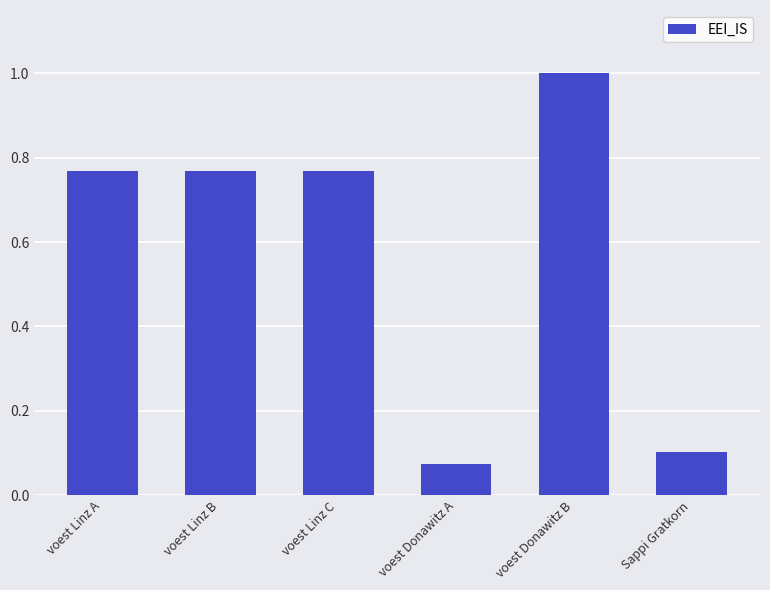

Which category has the highest value across all series?

voest Donawitz B